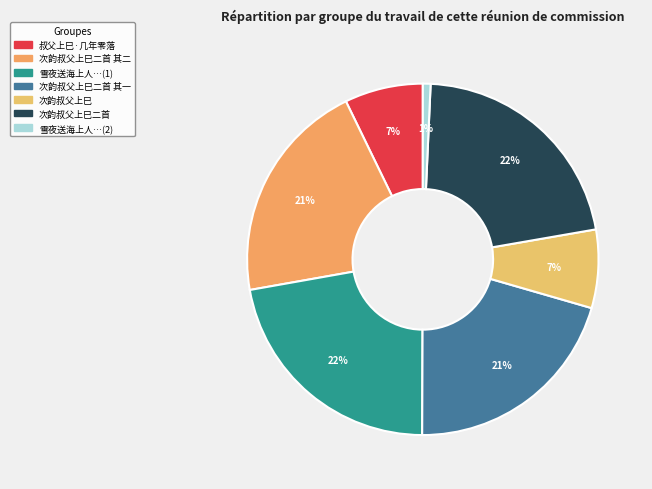

Which category has the smallest portion of the pie?

雪夜送海上人常州觐叔父上人殷仲文后